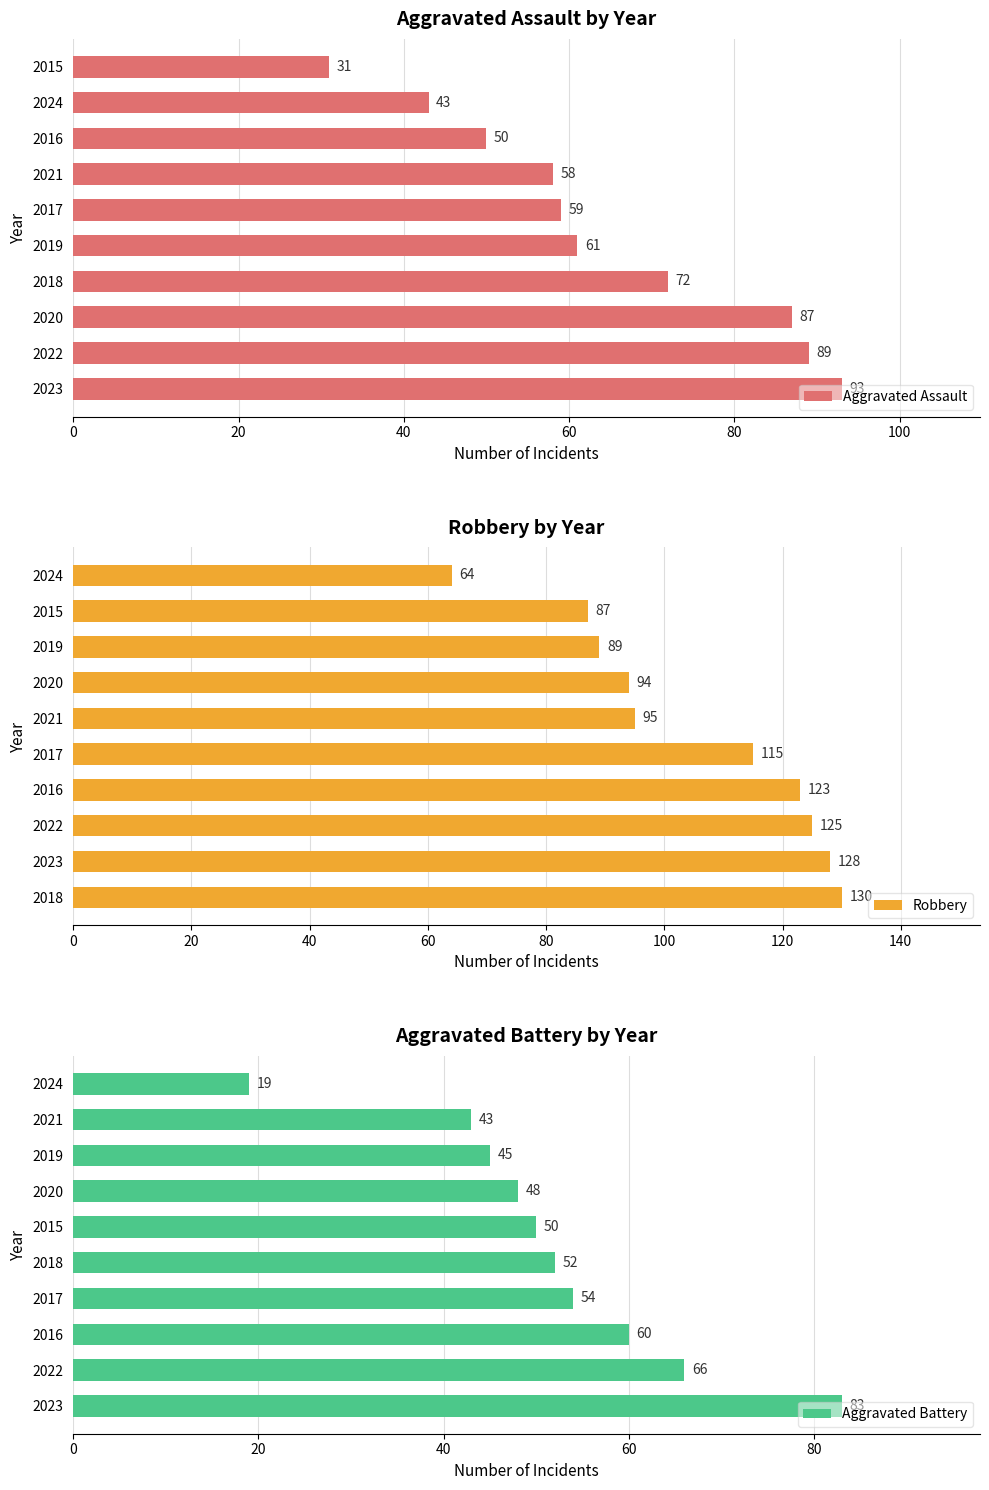

What is the average value of the Robbery series?

105